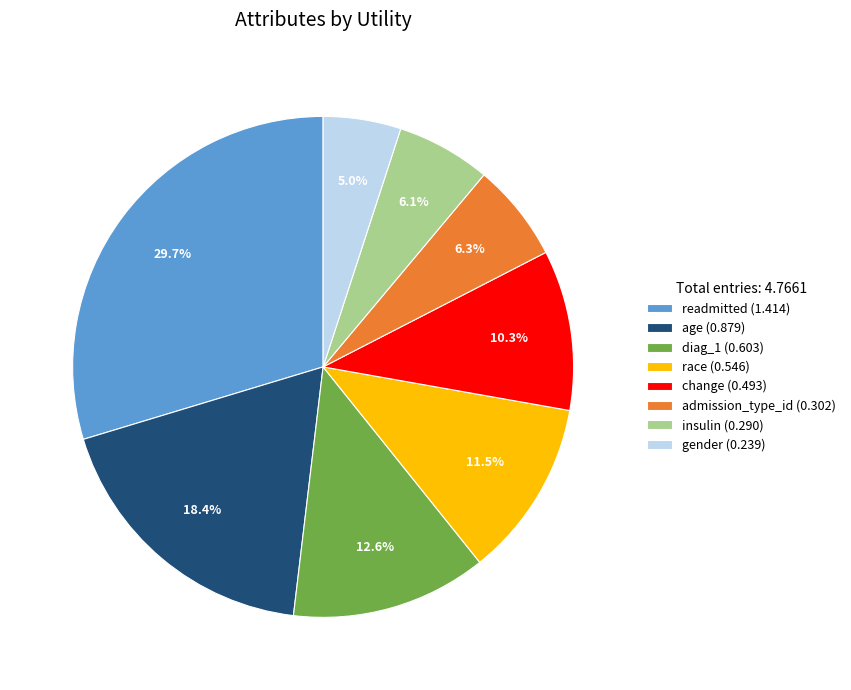

Does any single category account for the majority?

No